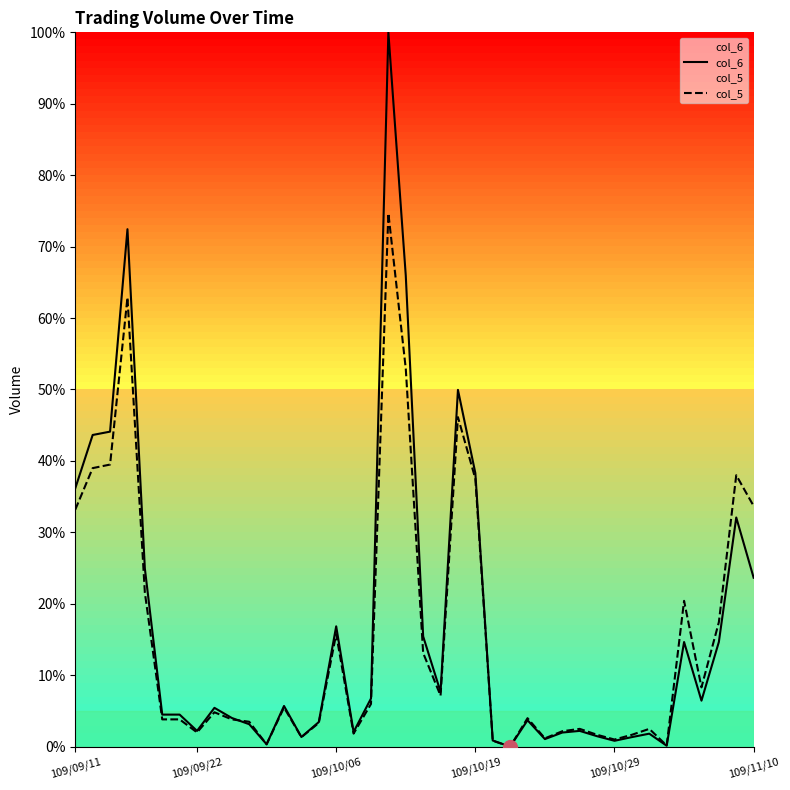

Reading right to left, list all the values displayed in this chart.

col_6: 23.6	32.1	14.7	6.4	14.6	0.1	1.8	1.3	0.8	1.5	2.2	2.0	1.1	3.7	0.0	0.9	38.3	49.9	7.7	15.4	66.0	100.0	6.7	2.1	16.8	3.4	1.3	5.7	0.3	3.1	4.0	5.4	2.2	4.5	4.5	24.9	72.4	44.1	43.6	36.2
col_5: 33.7	38.0	17.4	8.3	20.4	0.2	2.5	1.7	1.0	1.7	2.5	2.2	1.2	4.0	0.0	0.8	37.5	46.1	7.1	13.1	52.9	74.7	6.0	1.8	15.8	3.3	1.3	5.5	0.3	3.5	3.8	4.8	2.0	3.8	3.8	21.6	62.9	39.5	39.0	33.2